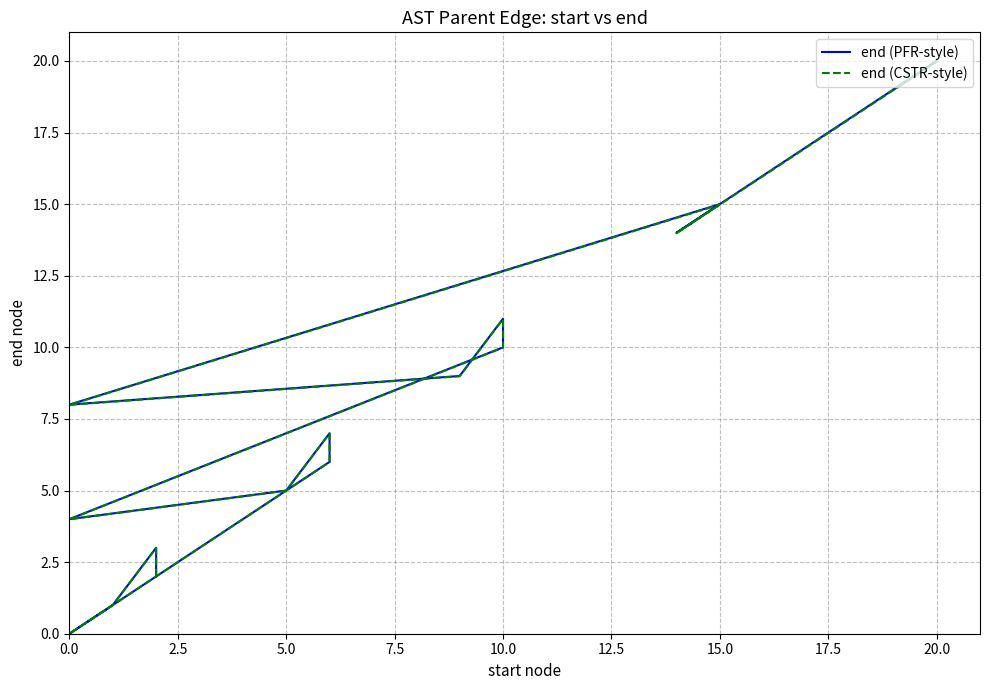

At 10.0, list the series in order from smallest to largest.

end (CSTR-style), end (PFR-style)